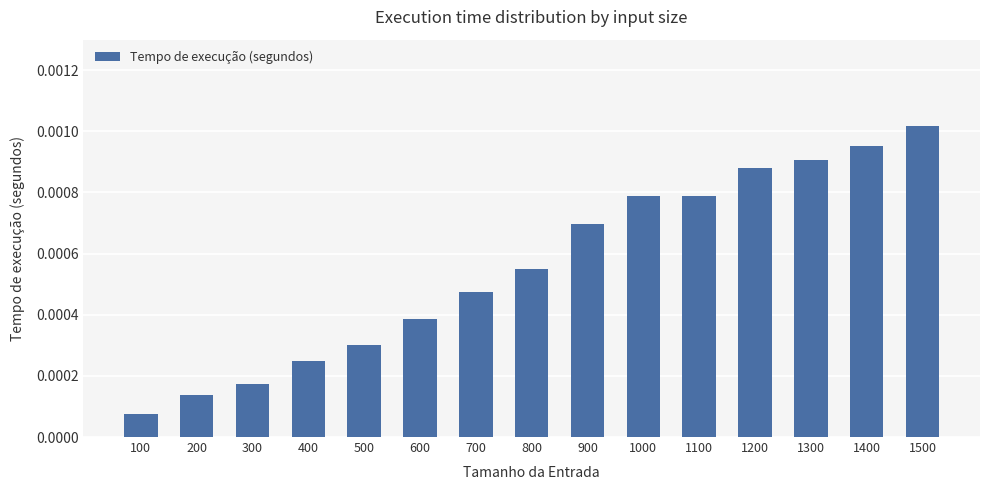

Which category has the highest value across all series?

1500